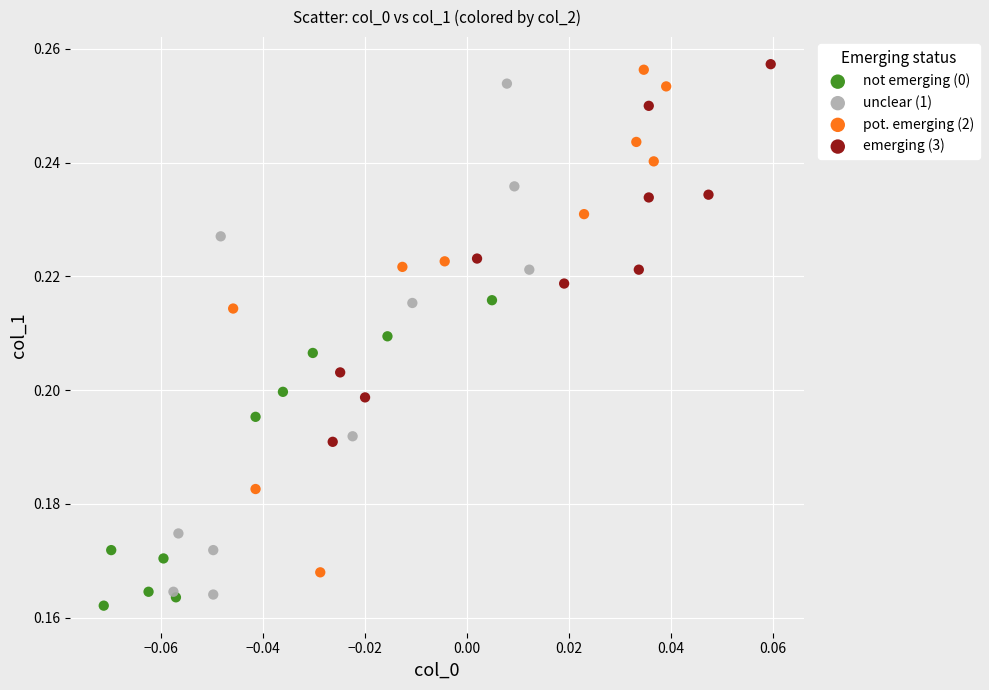

What are all the series names shown in the legend?

not emerging (0), unclear (1), pot. emerging (2), emerging (3)